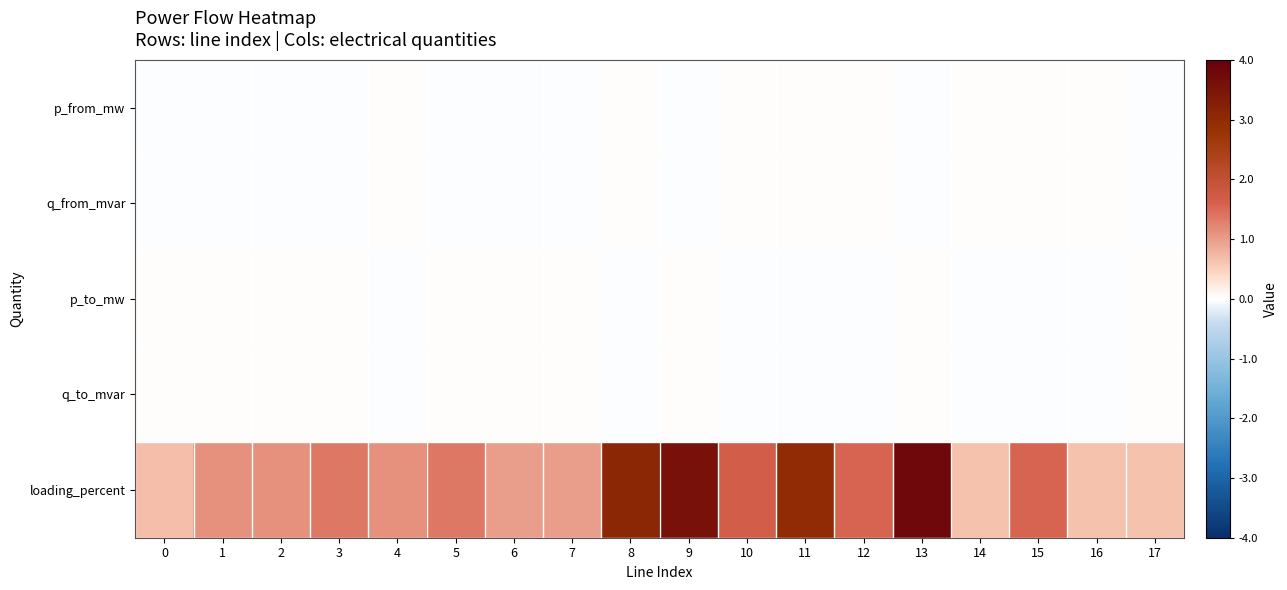

Between 3 and 12, which series saw the biggest shift?

loading_percent